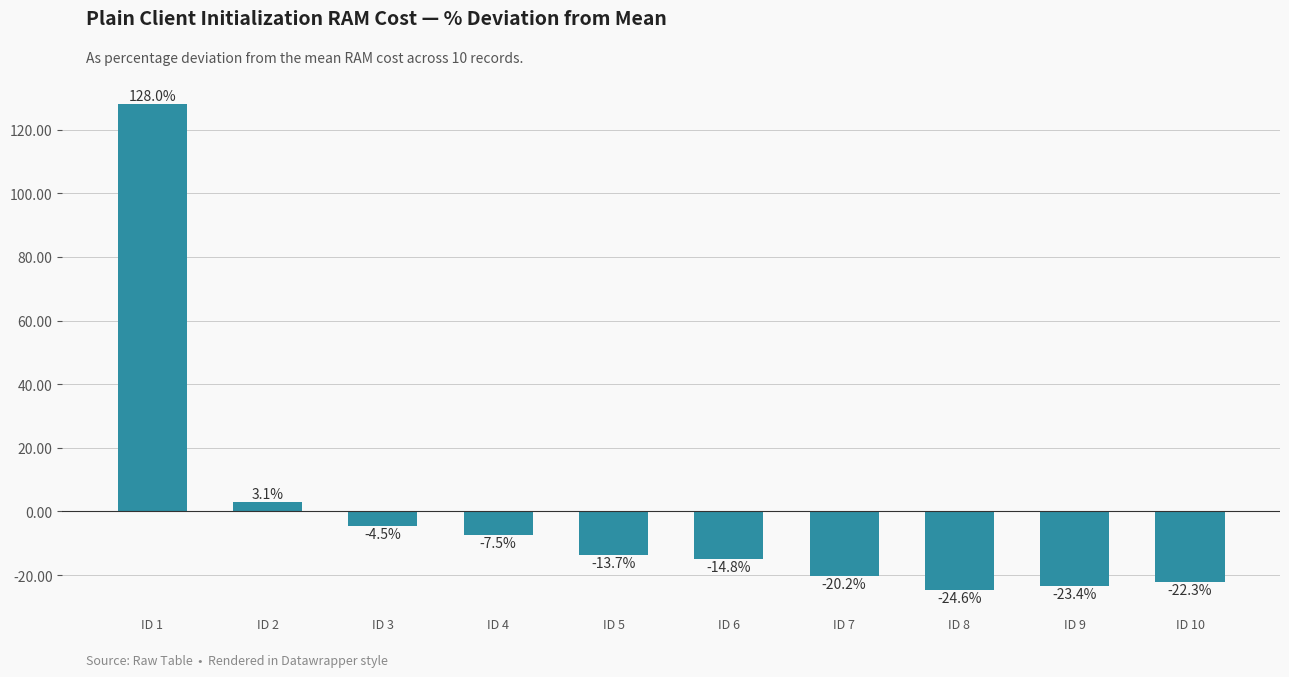

What is the difference between the maximum and minimum values?

152.6